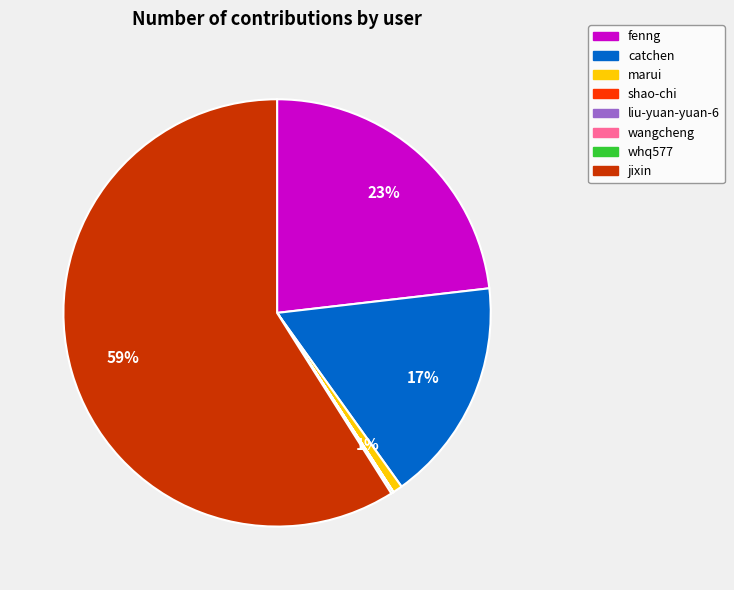

Is it true that jixin is 59% of the pie?

True